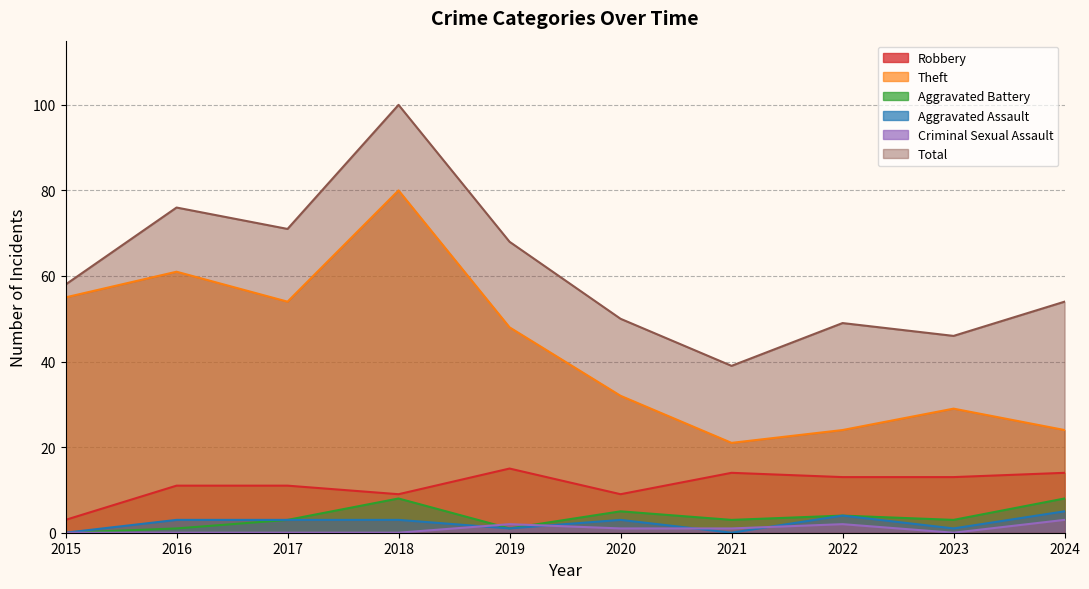

What is the sum of the Total values at 2016 and 2021?

115